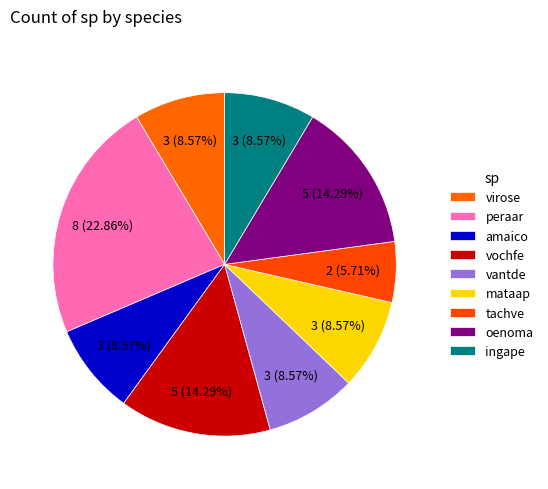

Does peraar account for over 50% of the chart?

No